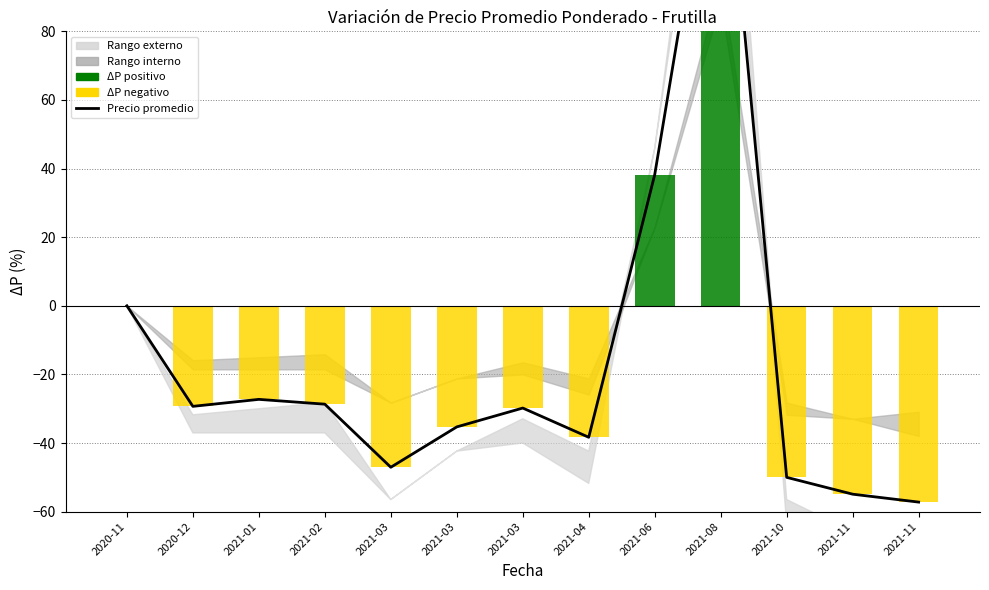

What is the maximum value shown in the chart?

153.5